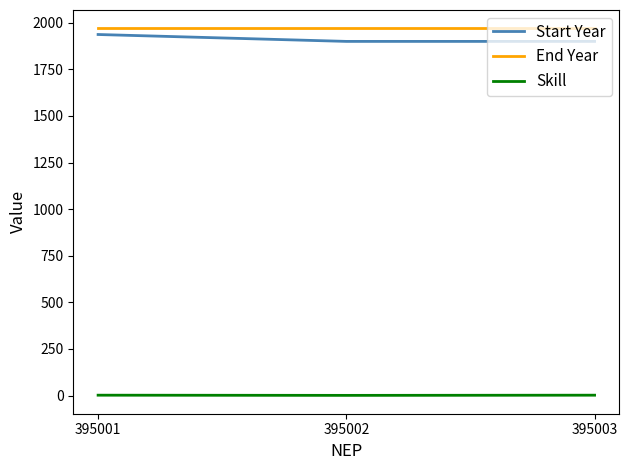

The Start Year series shows 1937 at 395001. True or false?

True